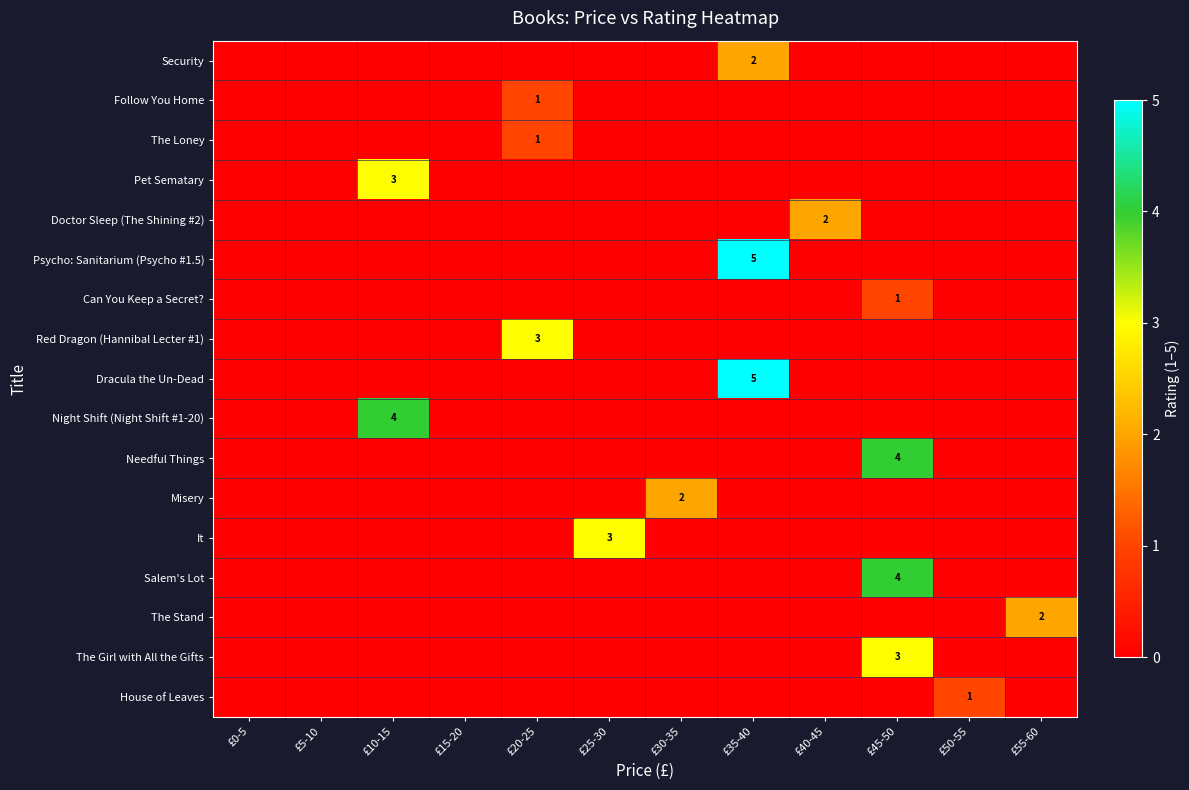

The The Girl with All the Gifts series shows 1 at £45-50. True or false?

False